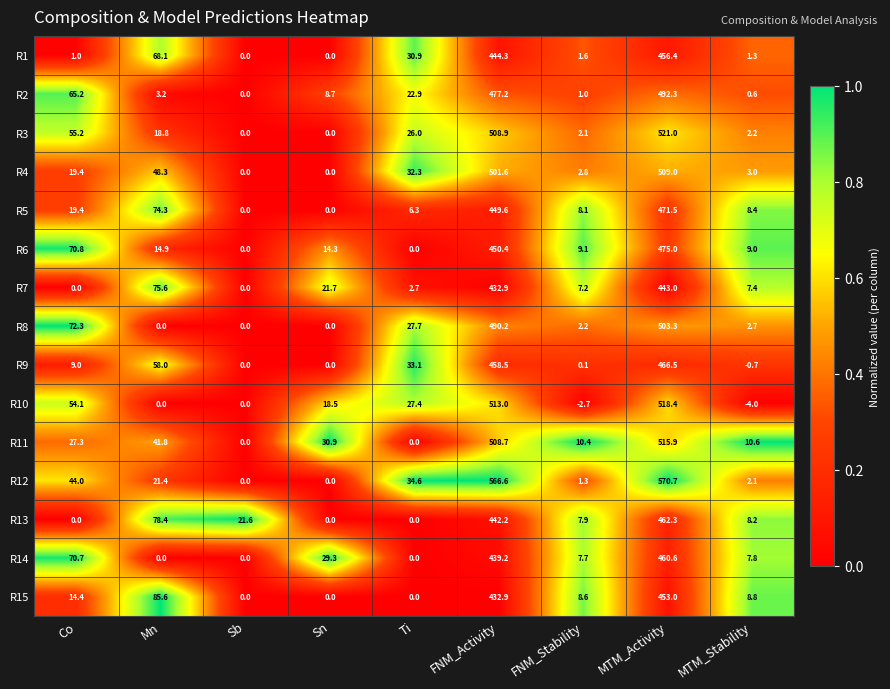

At which category is the sum across all series the highest?

MTM_Activity